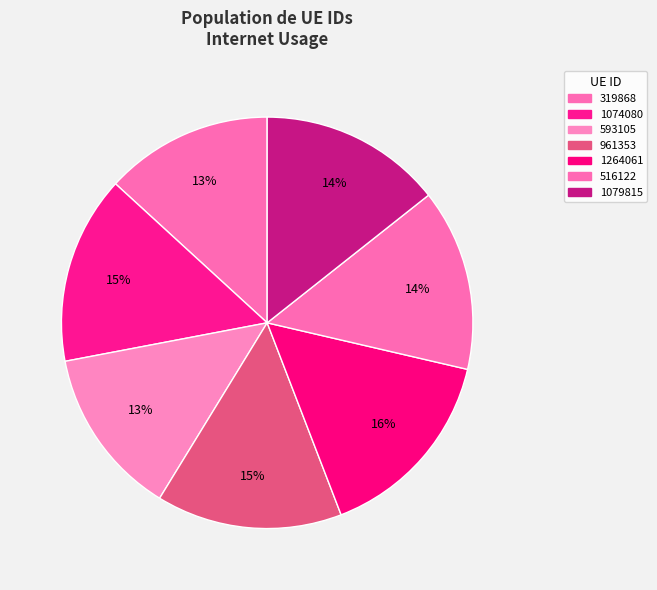

How many segments does this pie chart have?

7